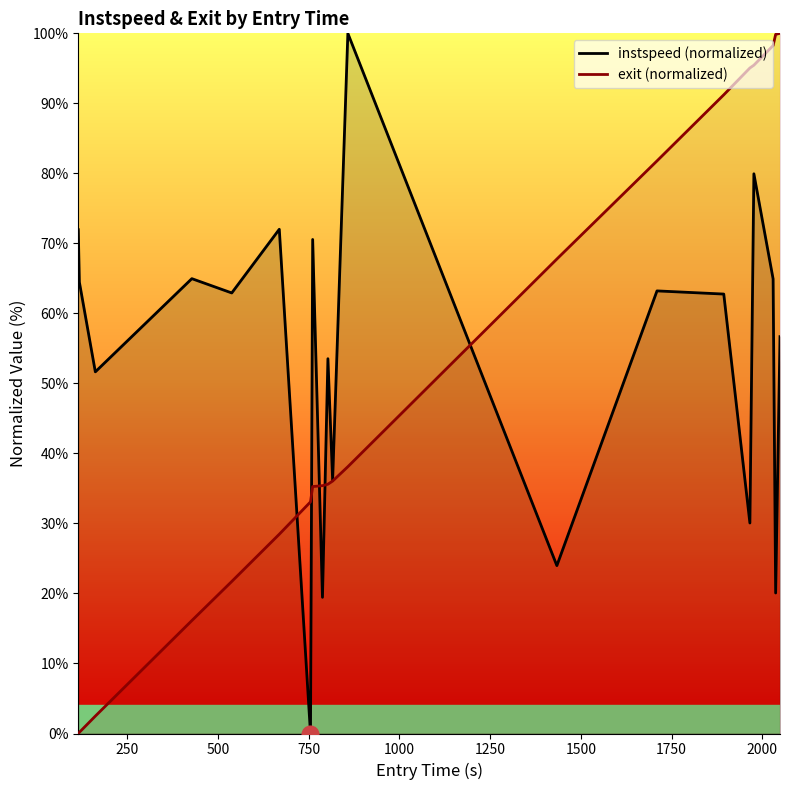

At how many categories does at least one series exceed 32?

20